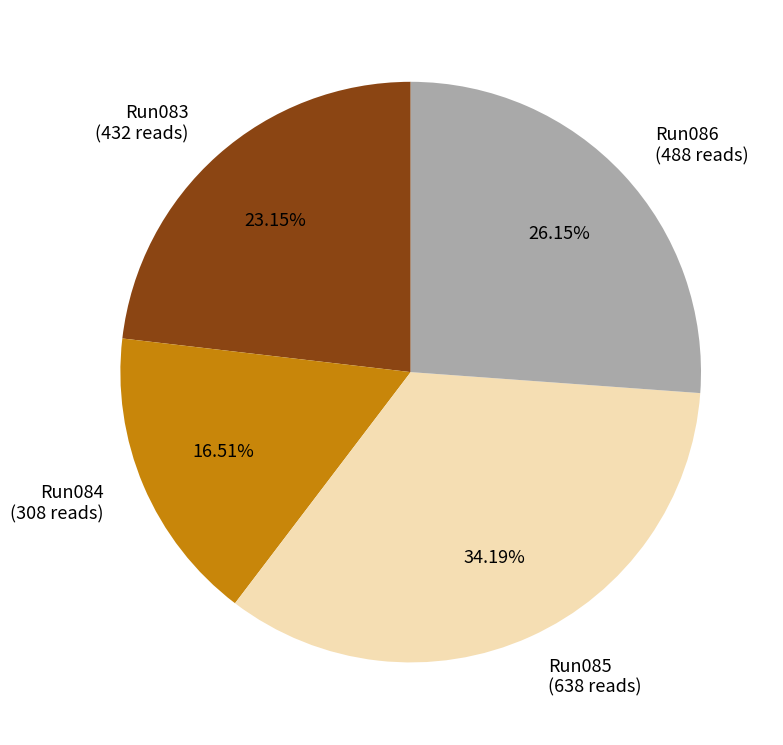

Does Run085 account for over 50% of the chart?

No